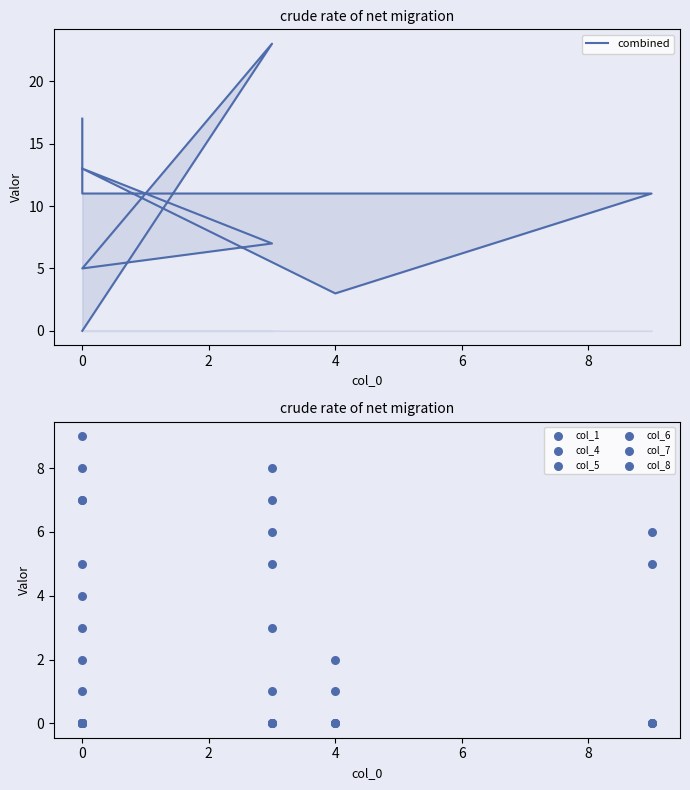

What are all the series names shown in the legend?

col_1, col_4, col_5, col_6, col_7, col_8